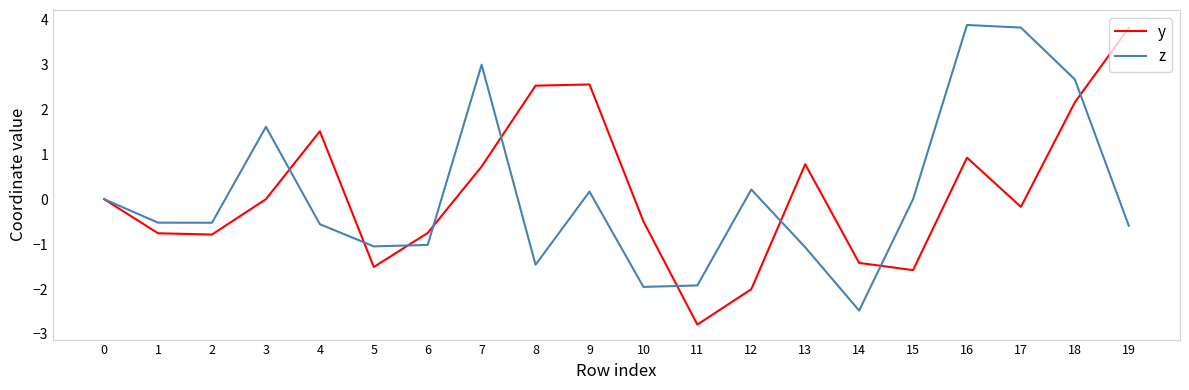

Which series ends up on top after the final intersection of y and z?

y